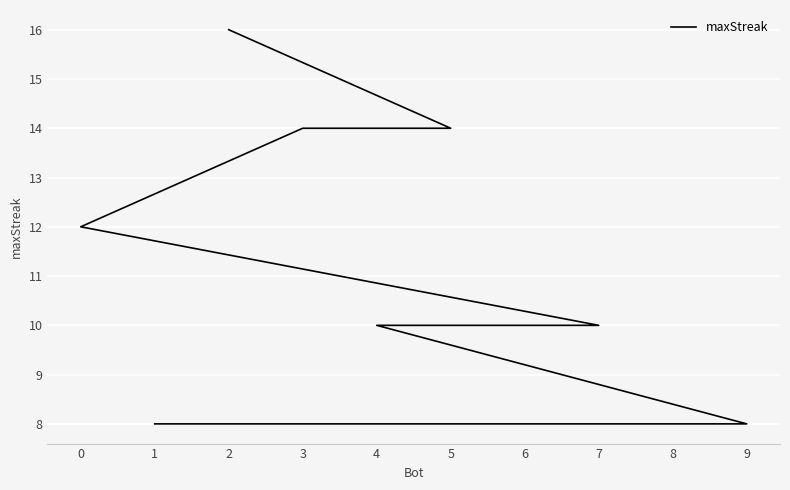

How many categories are shown in the chart?

10